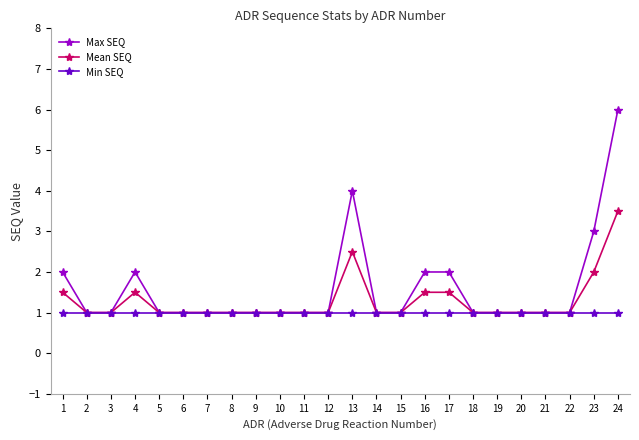

Is the value of Mean SEQ at 24 greater than the value of Min SEQ at 12?

Yes